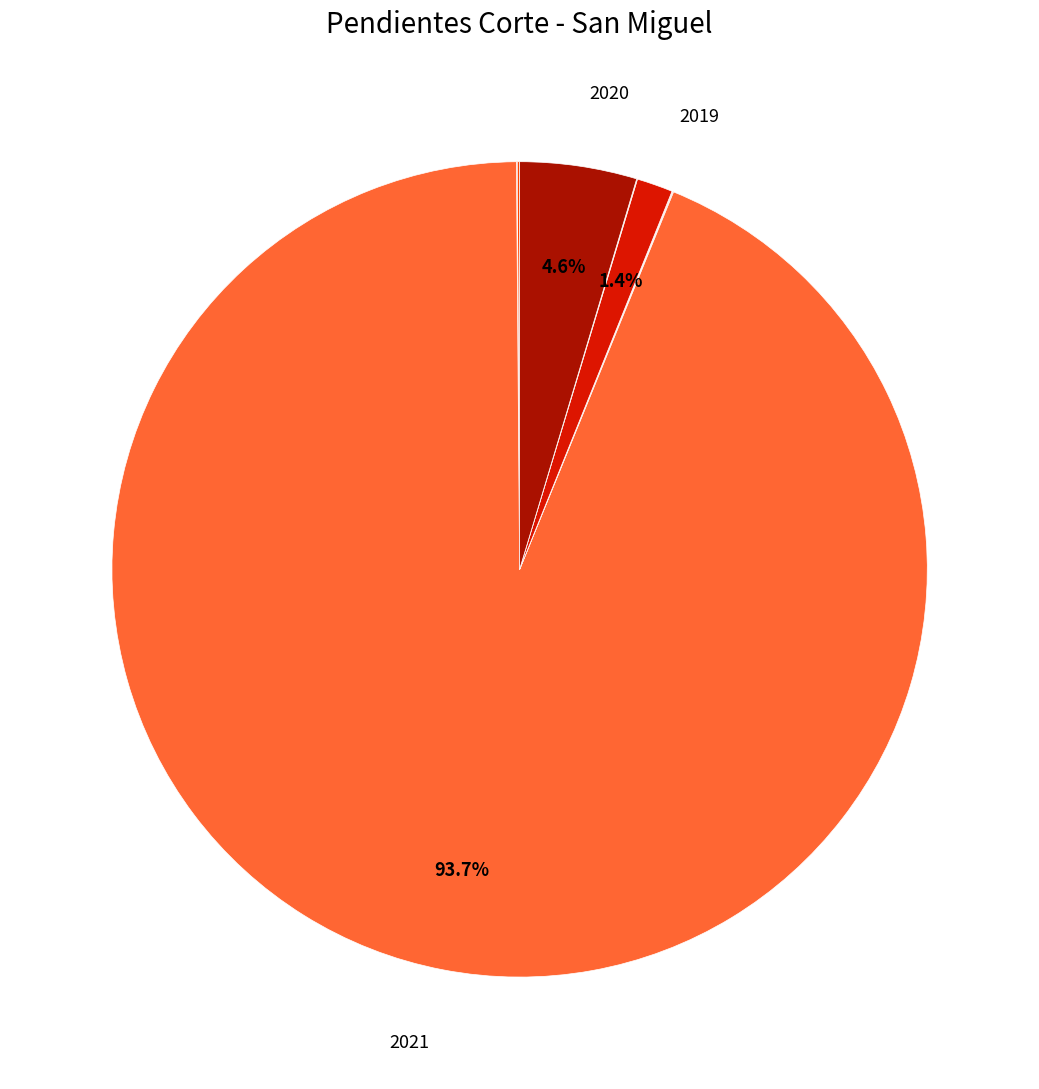

Which category has the smallest portion of the pie?

1995